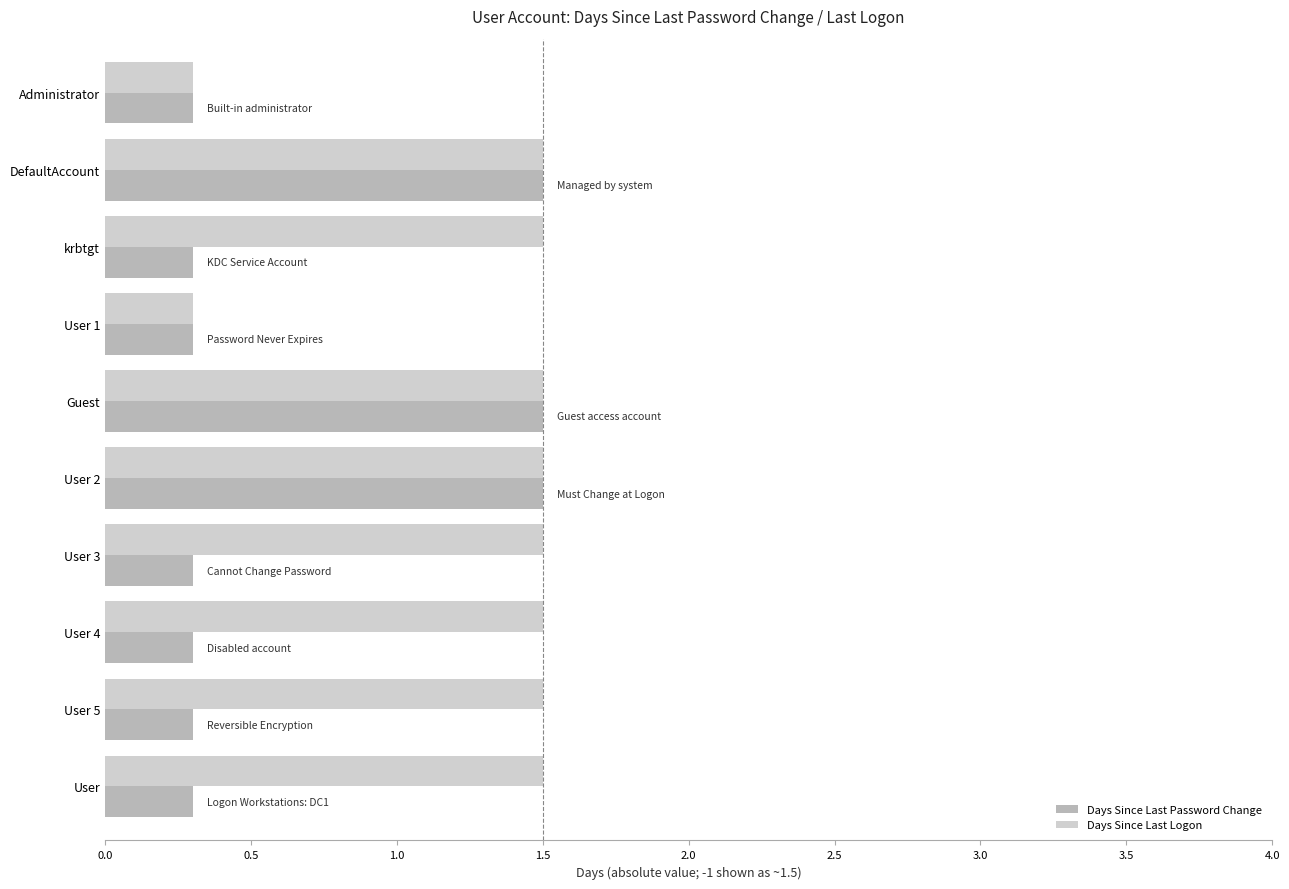

List the series in order of their overall mean, lowest first.

Days Since Last Password Change, Days Since Last Logon